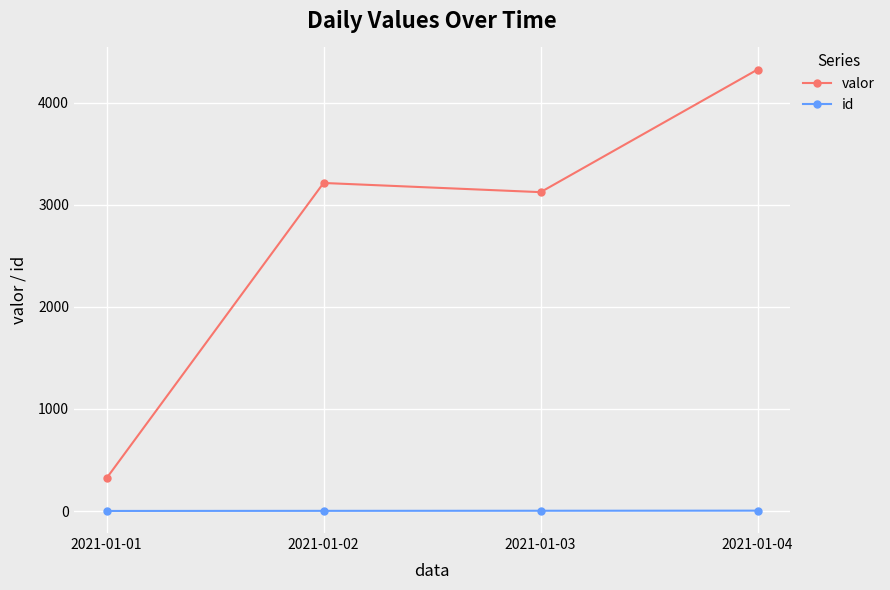

At which category does the chart reach its peak across all series?

2021-01-04